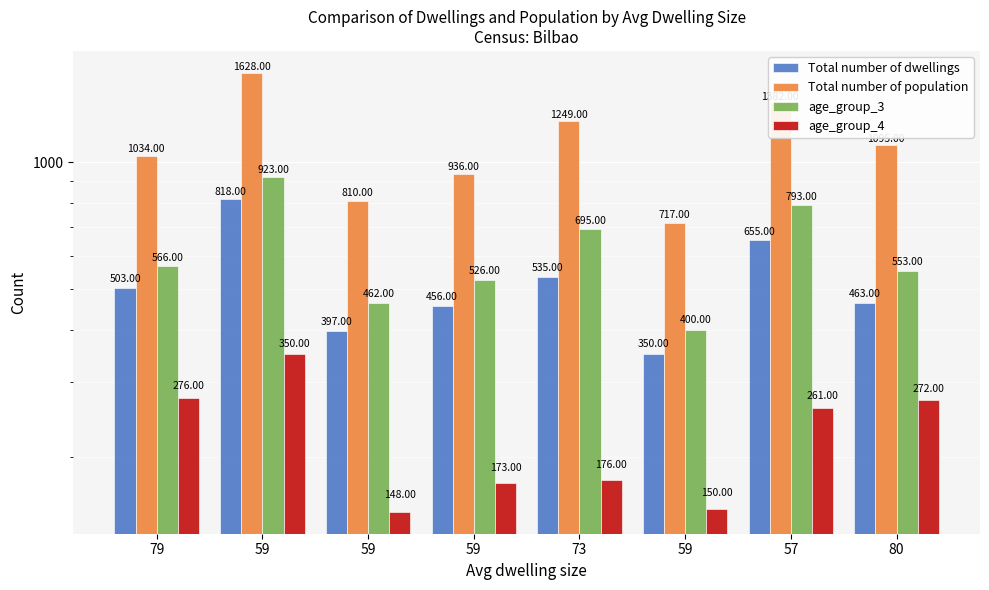

What is the sum of the age_group_3 values at 79 and 73?

1261